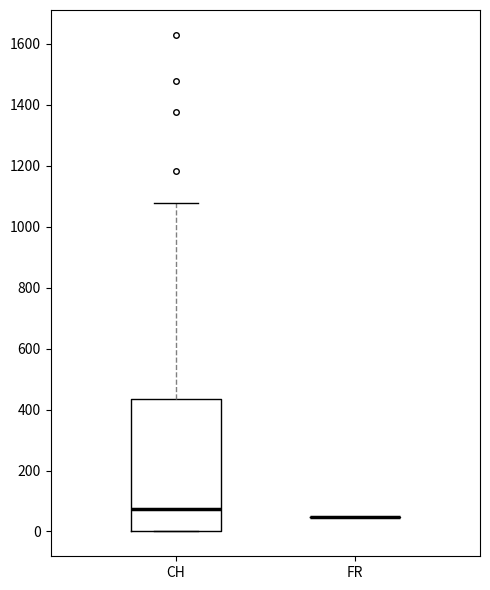

Reading left to right, read every box against the y-axis: the position of its median line, the range the box covers, and the ends of its whiskers. The values are not printed on the chart, so give them approximately, as read against the axis.

CH: median 80, box 0 to 440, whiskers 0 to 1080
FR: box collapsed to a line at 40, whiskers 40 to 40